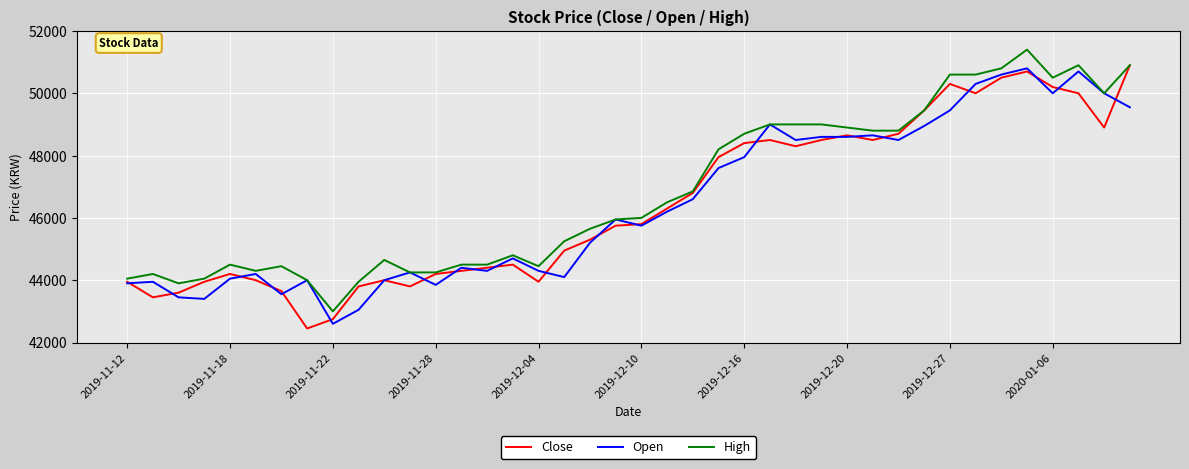

How many lines are shown in the chart?

3